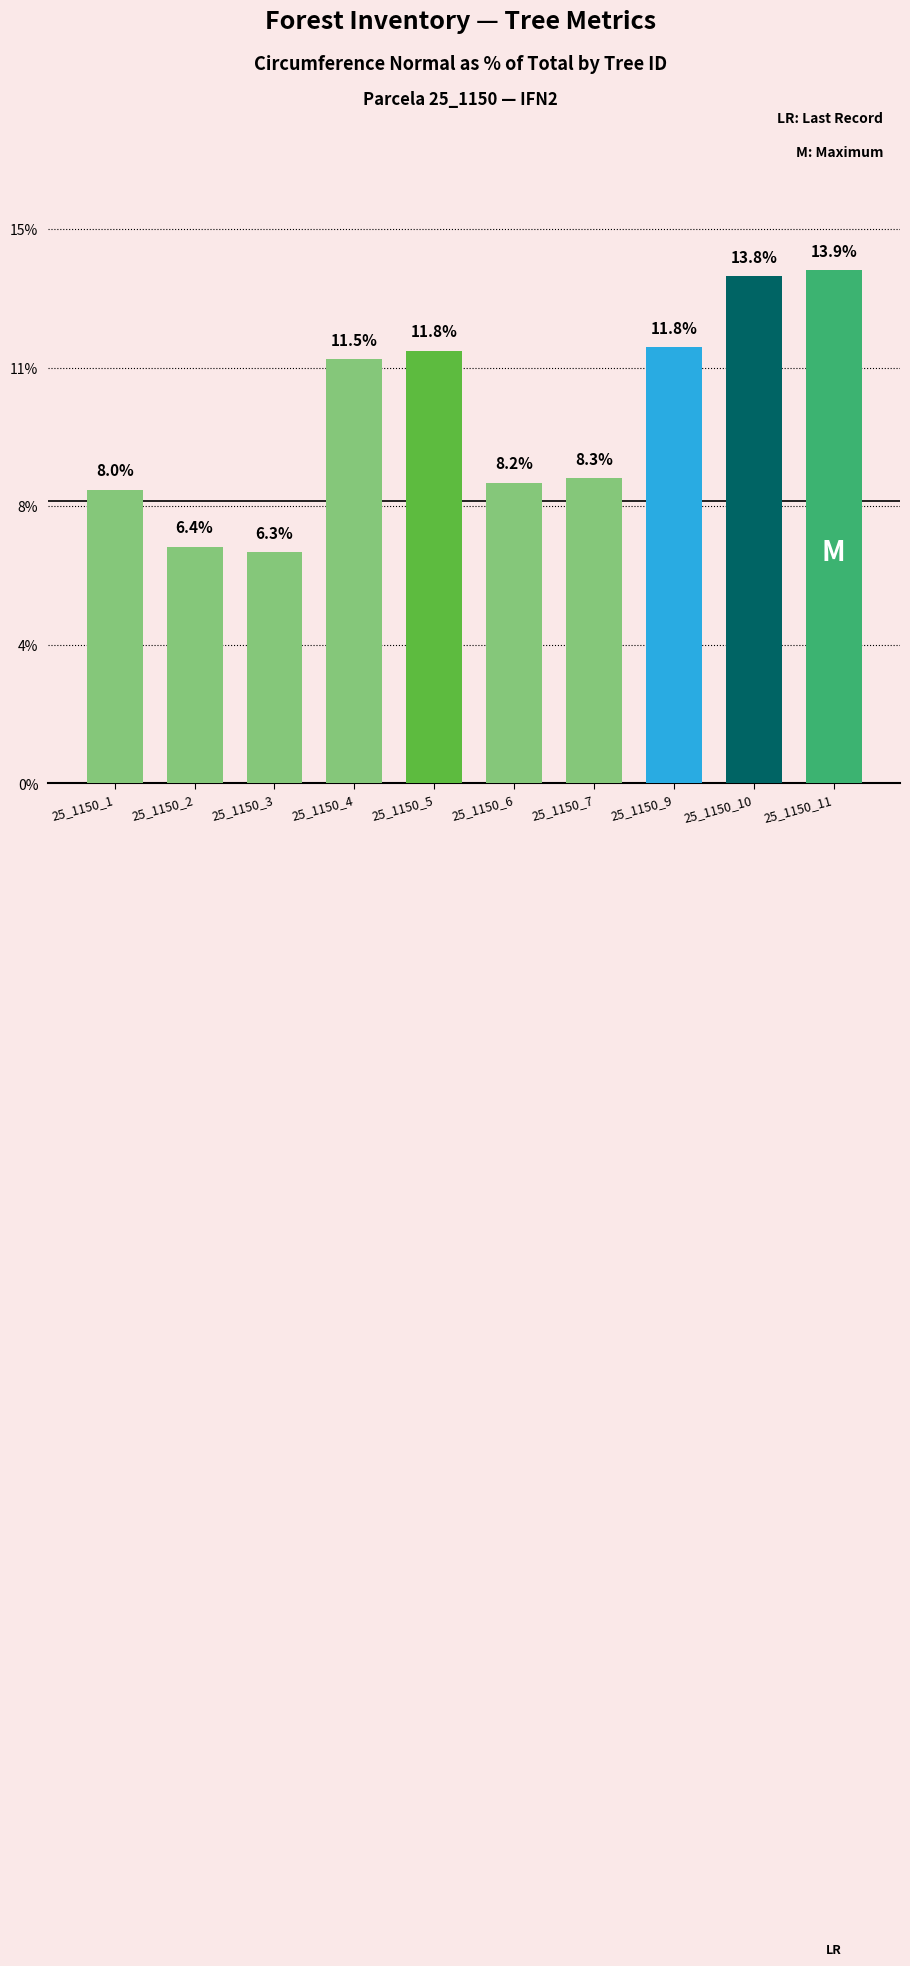

Reading left to right, what are all the values shown in this chart?

8.0	6.4	6.3	11.5	11.8	8.2	8.3	11.8	13.8	13.9